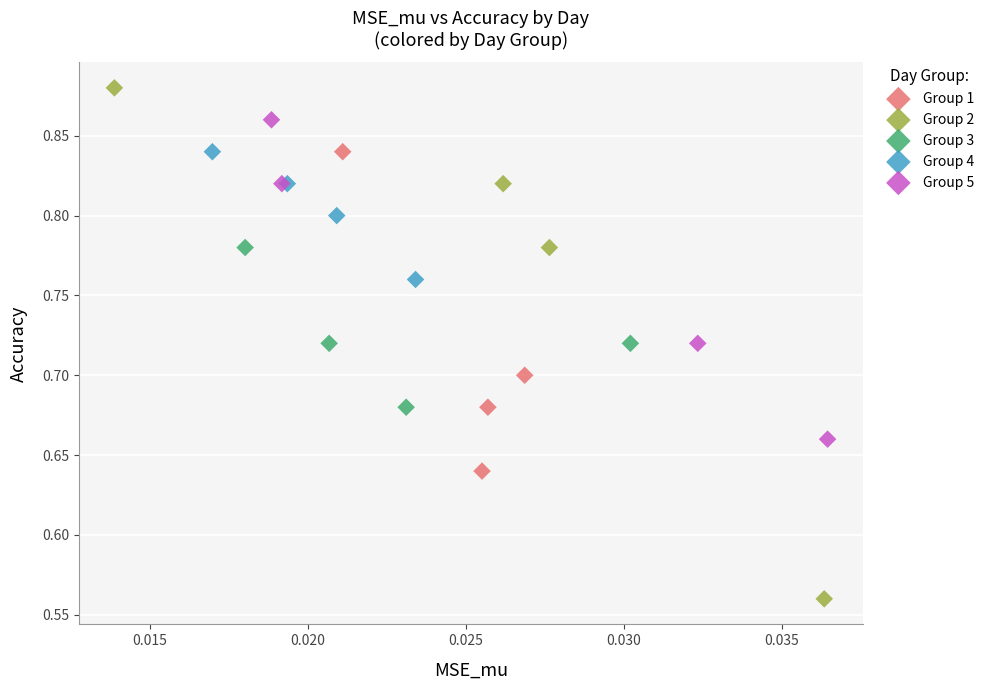

Which series reaches the maximum Y coordinate?

Group 2